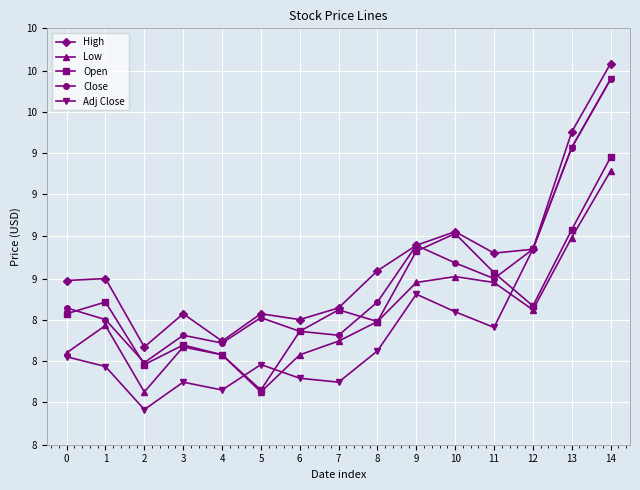

Which series changed the most between 1 and 4?

High